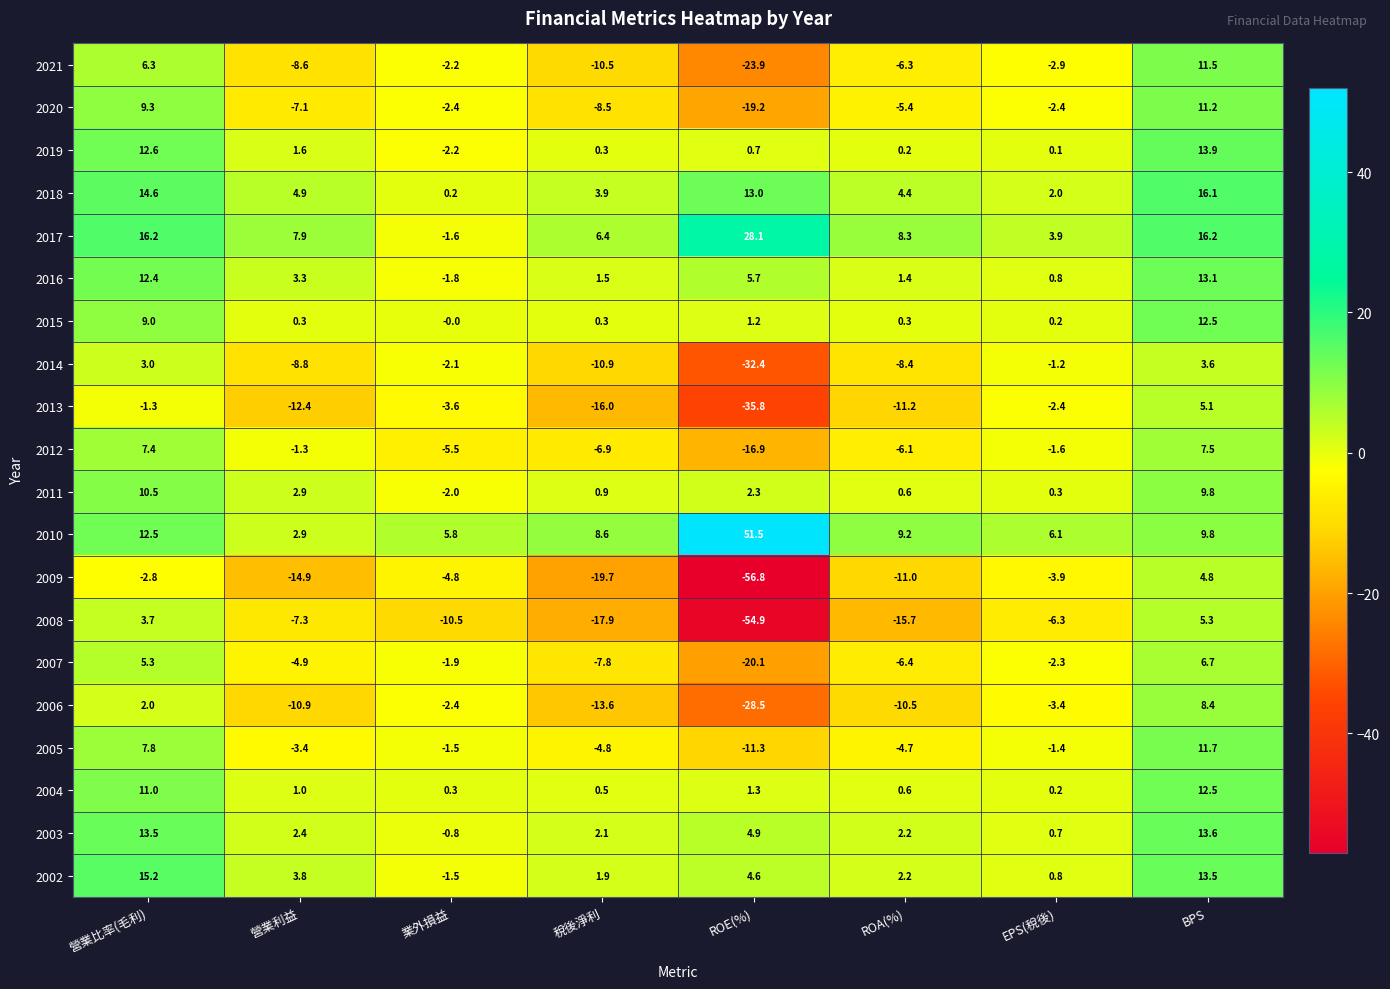

What is the smallest value displayed?

-56.8